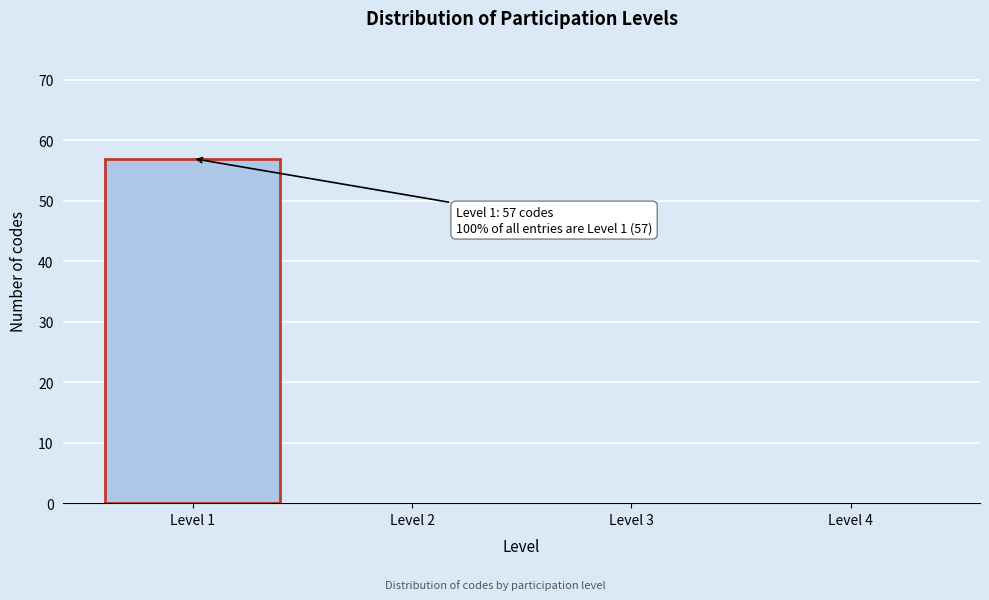

Reading left to right, transcribe all the data shown in this chart.

Level 1=57	Level 2=0	Level 3=0	Level 4=0